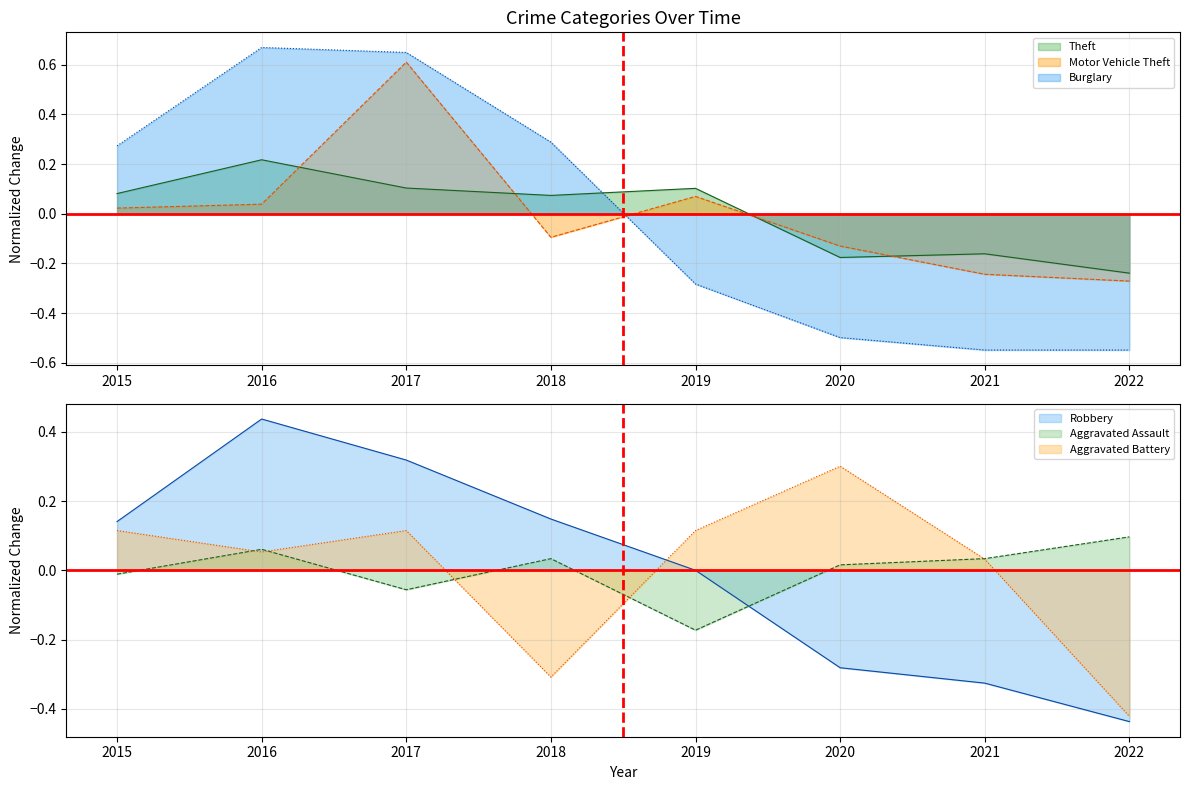

How many values in the Burglary series are below 0?

4